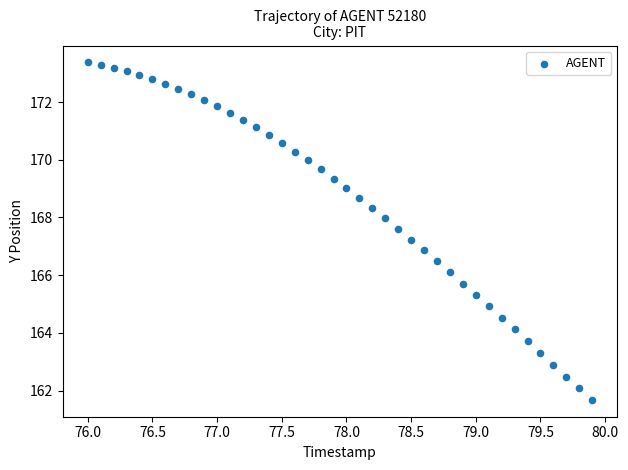

What is the range of X values (max minus min)?

3.9